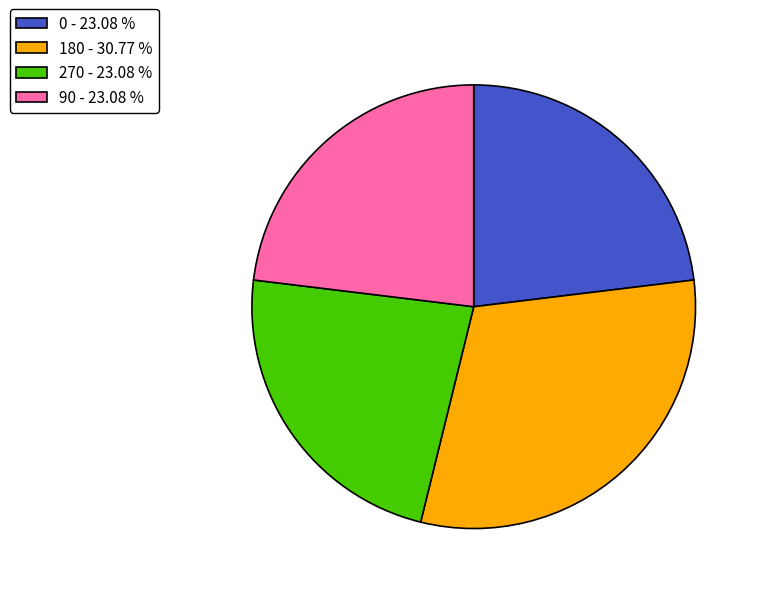

Between 90 - 23.08 % and 180 - 30.77 %, which is larger?

180 - 30.77 %